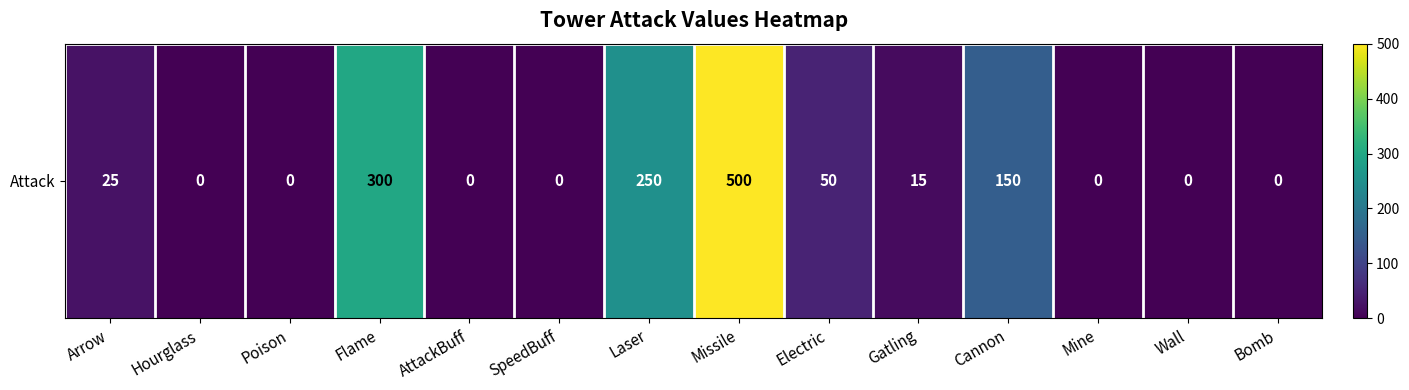

Rank the categories by value from lowest to highest.

Hourglass, Poison, AttackBuff, SpeedBuff, Mine, Wall, Bomb, Gatling, Arrow, Electric, Cannon, Laser, Flame, Missile